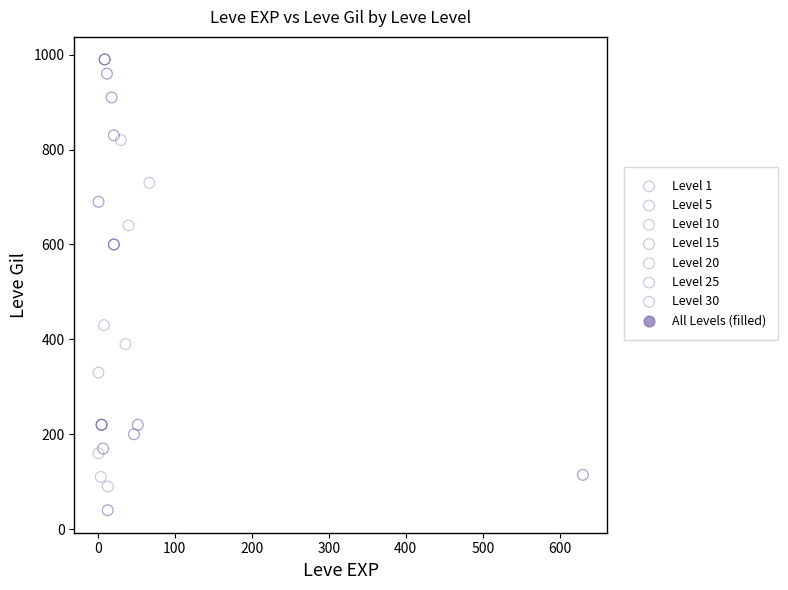

Which series contains the lowest Y value?

Level 15